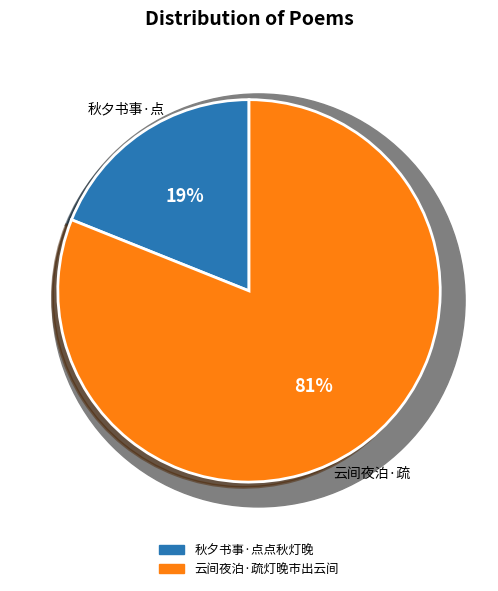

How many segments does this pie chart have?

2